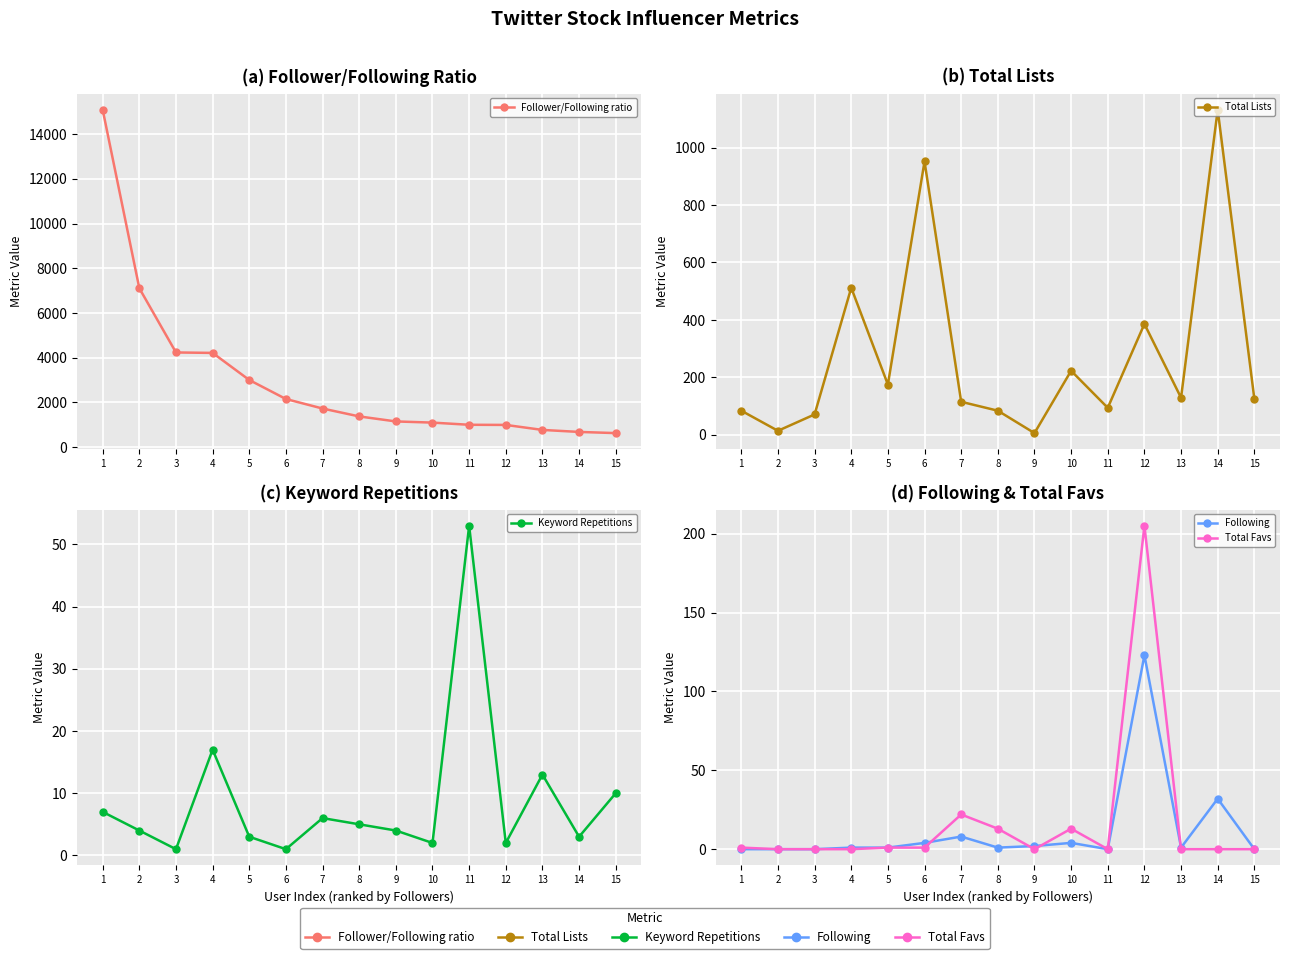

What is the difference between the Follower/Following ratio values at 13 and 2?

6336.0